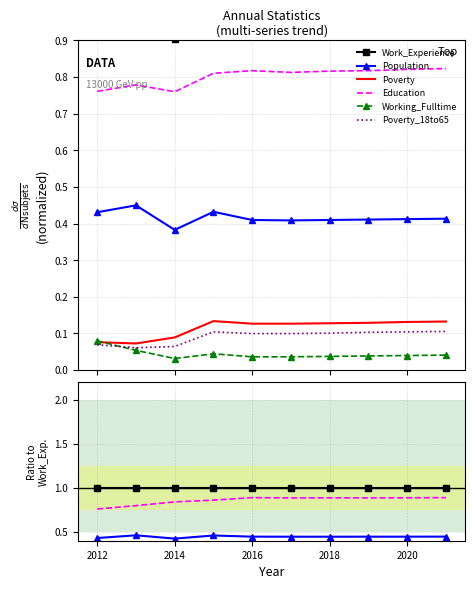

How many data points does each series have?

10